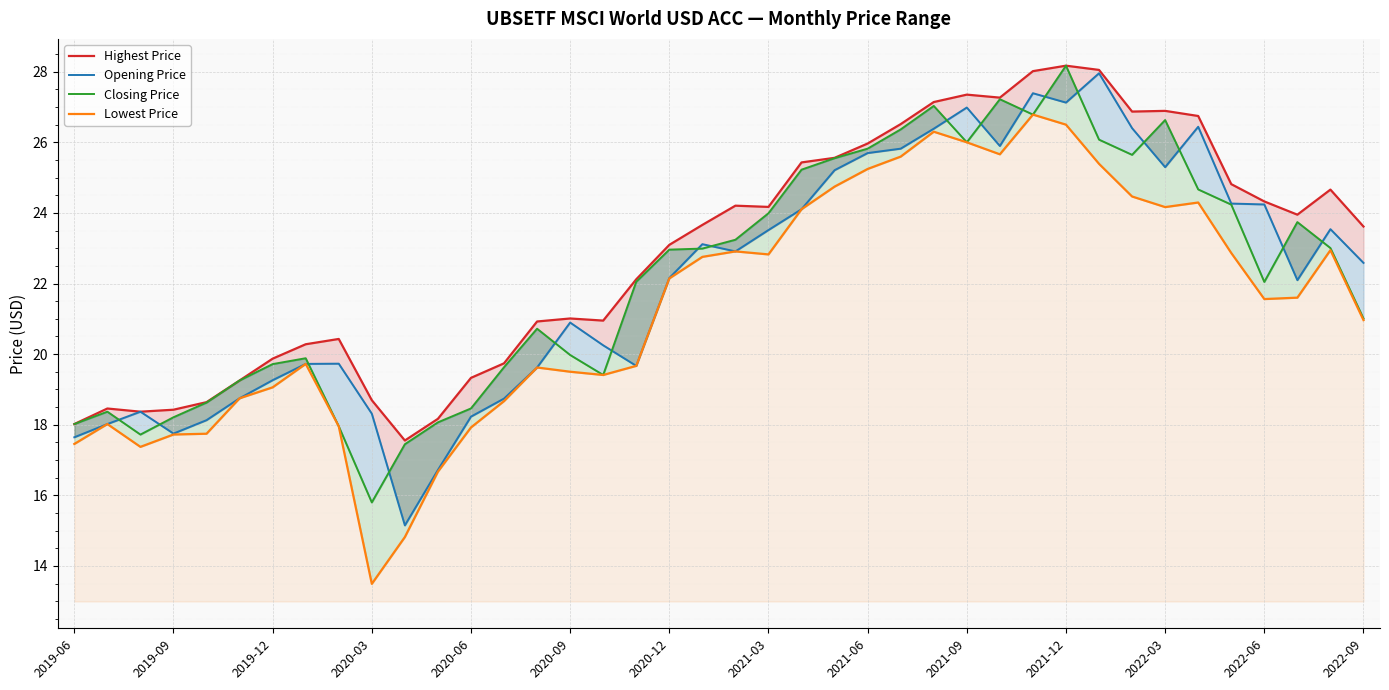

What position from the left is 22?

23